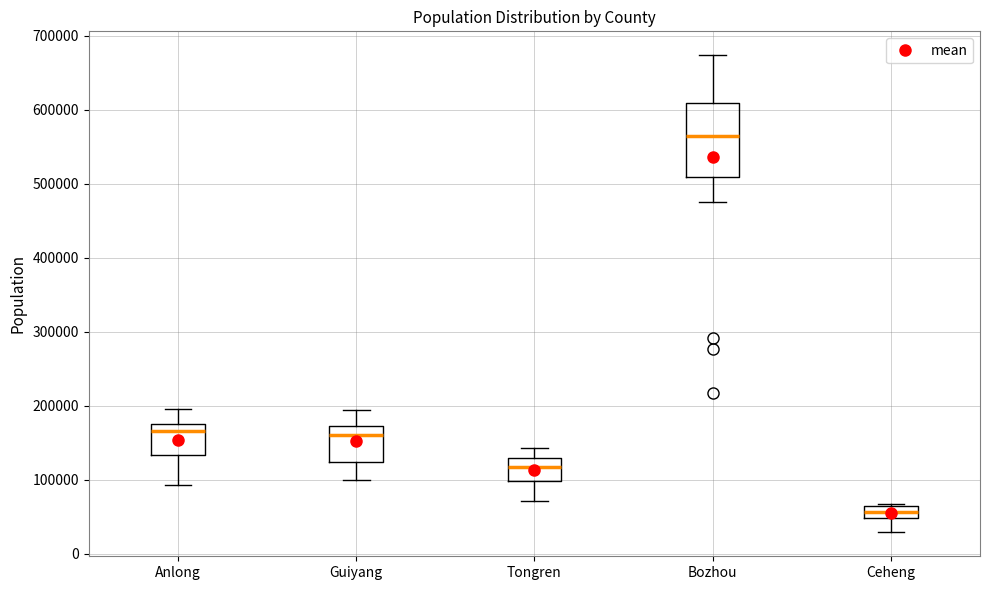

Where is the upper edge of the box for Tongren on the y-axis? The values are not printed on the chart, so give them approximately, as read against the axis.

130000